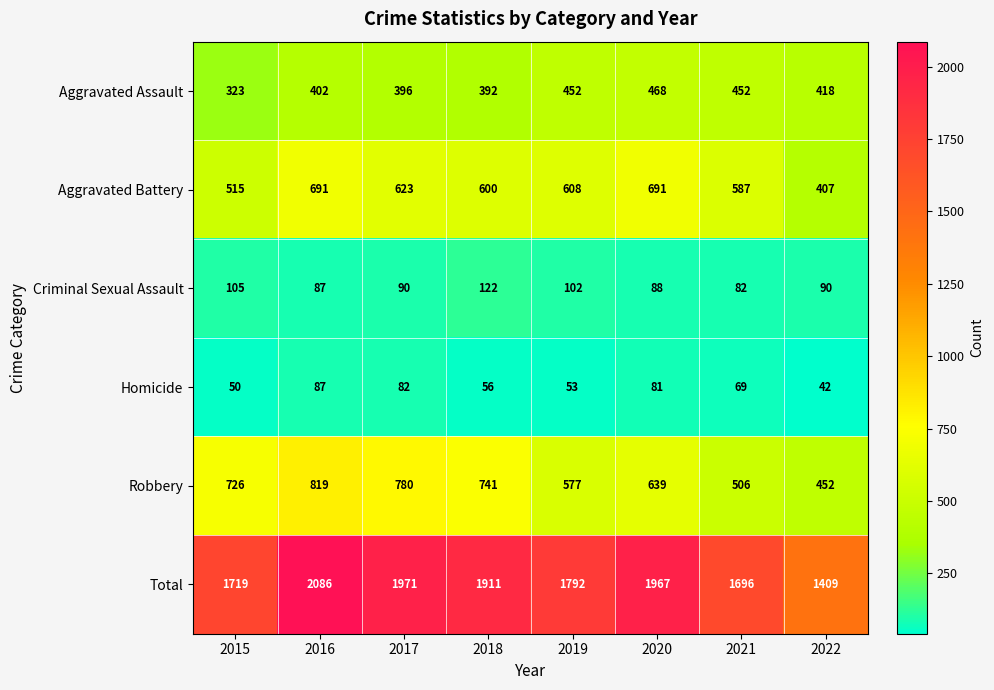

Count the number of categories in the chart.

8